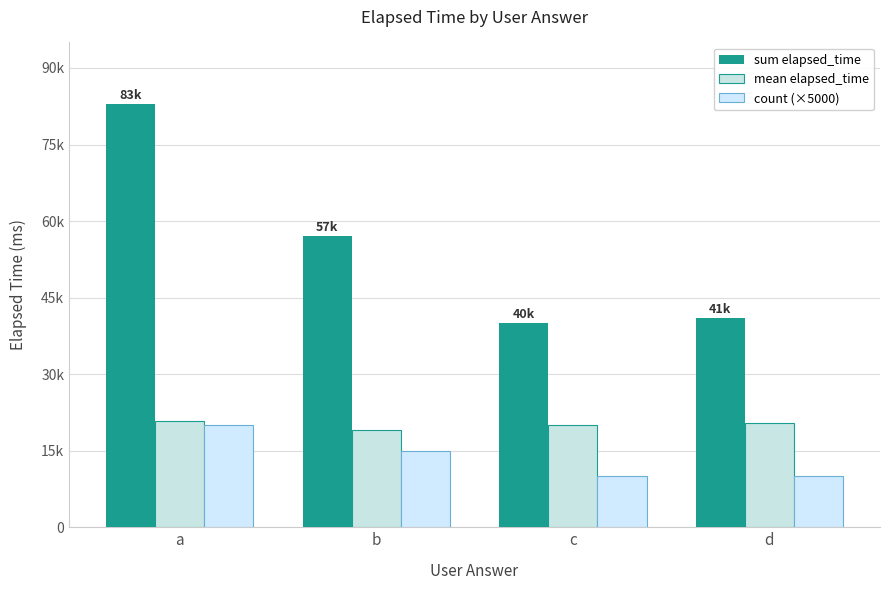

What are all the series names shown in the legend?

sum elapsed_time, mean elapsed_time, count (×5000)